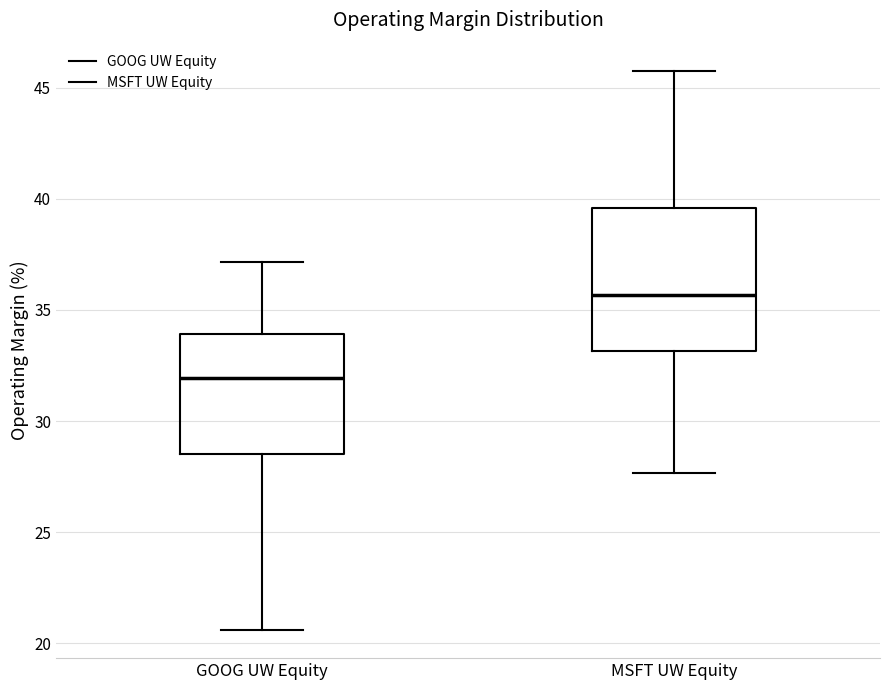

Reading left to right, read every box against the y-axis: the position of its median line, the range the box covers, and the ends of its whiskers. The values are not printed on the chart, so give them approximately, as read against the axis.

GOOG UW Equity: median 32.0, box 28.5 to 34.0, whiskers 20.5 to 37.0
MSFT UW Equity: median 35.5, box 33.0 to 39.5, whiskers 27.5 to 46.0